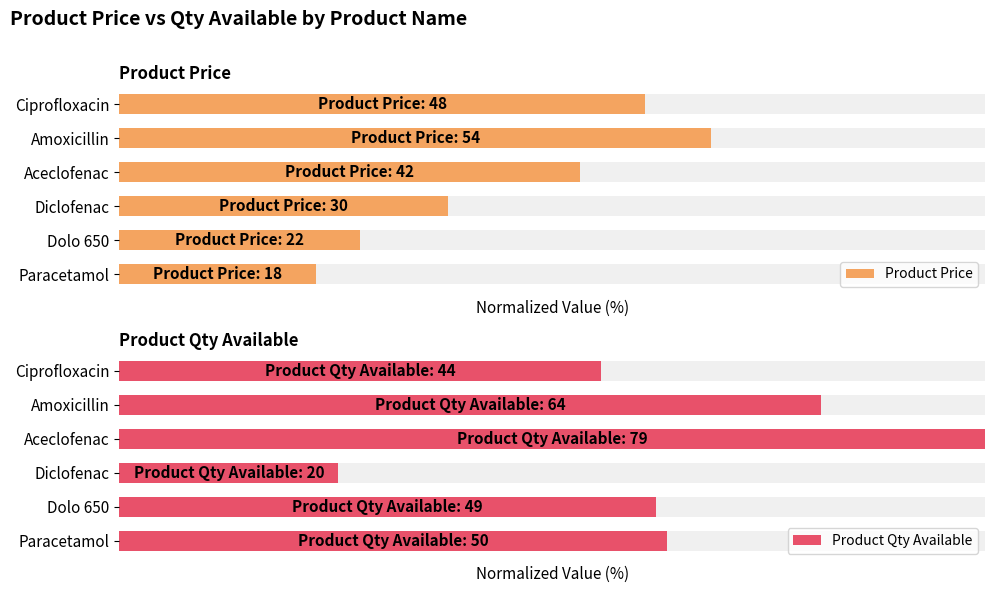

The value of Product Price at Ciprofloxacin is 60.8. True or false?

True